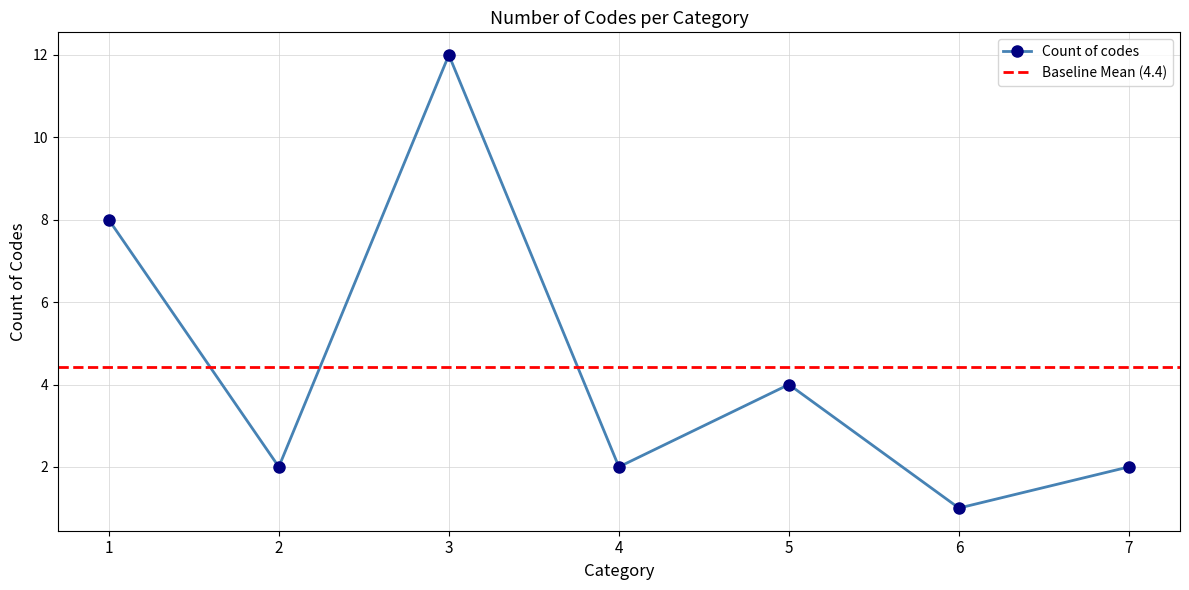

Does the chart have visible grid lines?

Yes